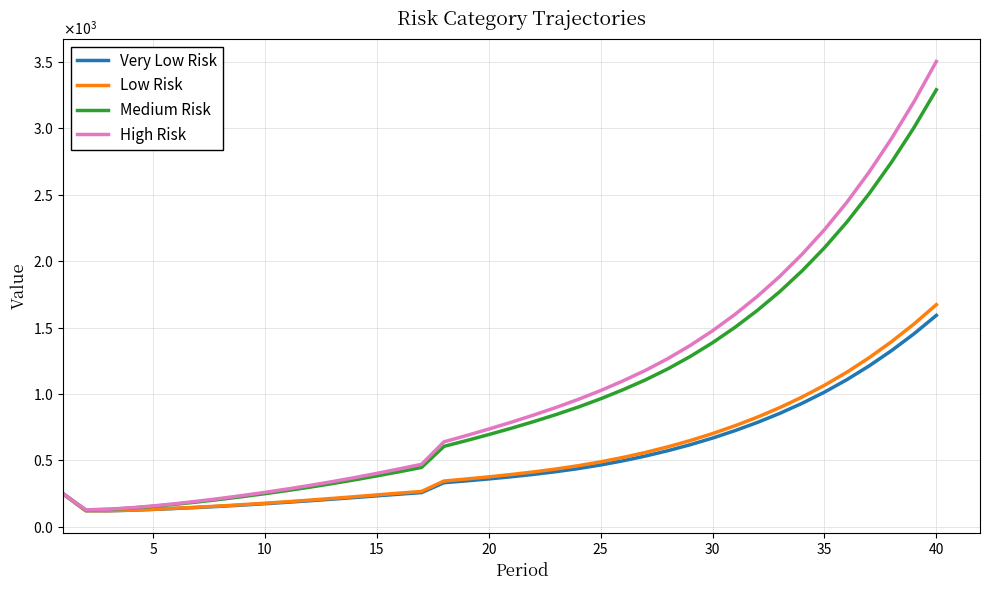

Is this an area chart (filled region under the line)?

No